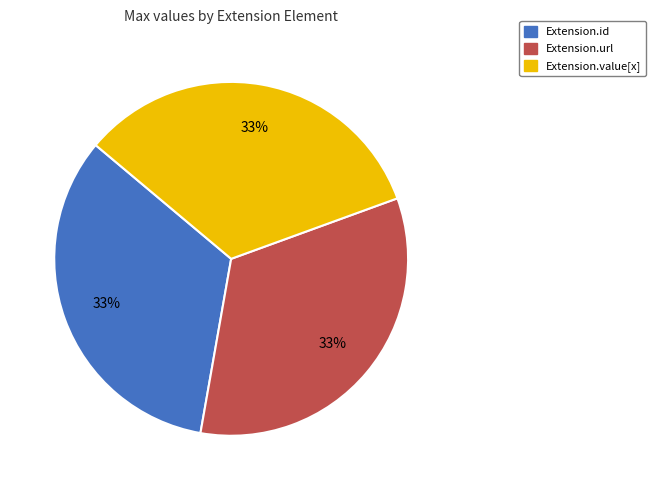

Does any single category account for the majority?

No